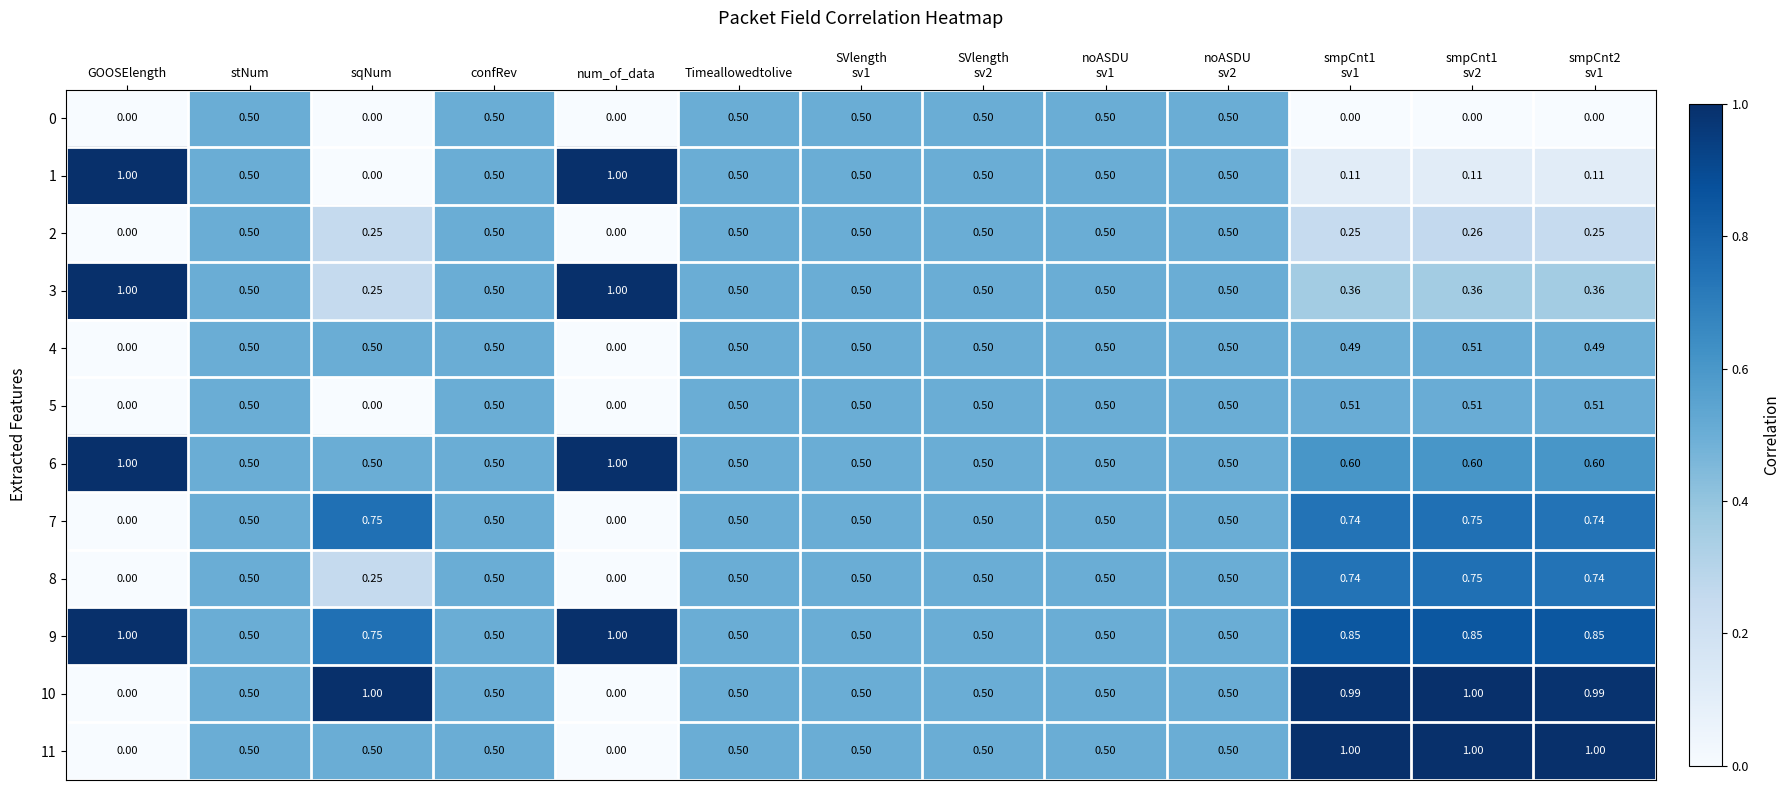

Between noASDU
sv2 and smpCnt1
sv1, which is larger?

noASDU
sv2